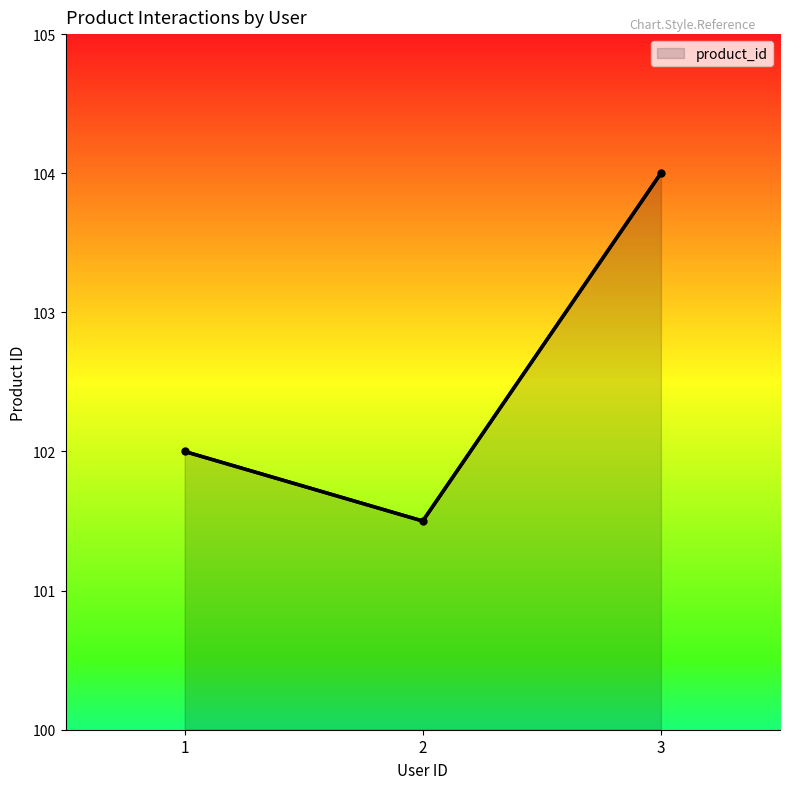

What is the difference between the maximum and minimum values?

2.5